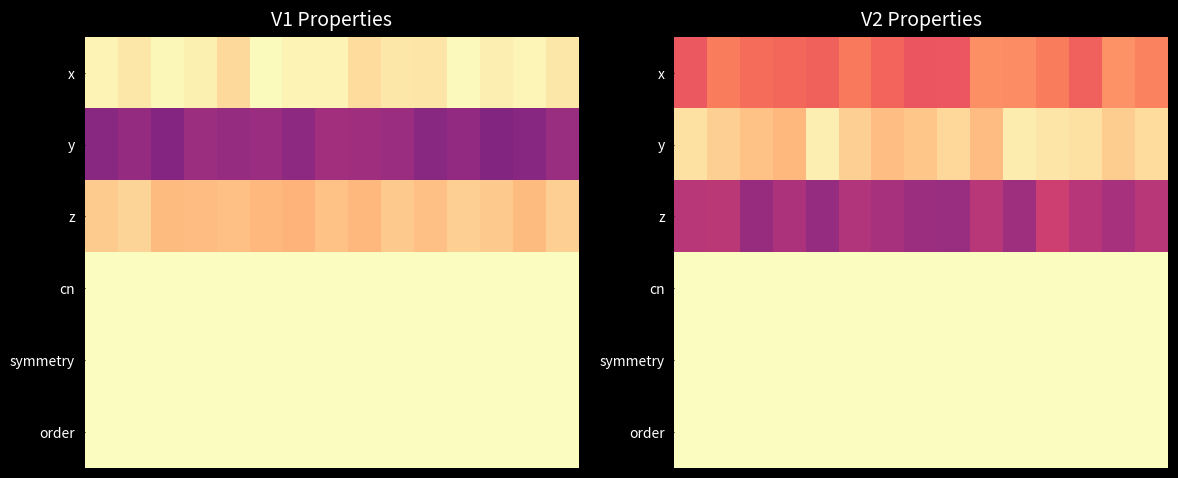

What is the difference between the second highest and second lowest values in the z series?

0.1